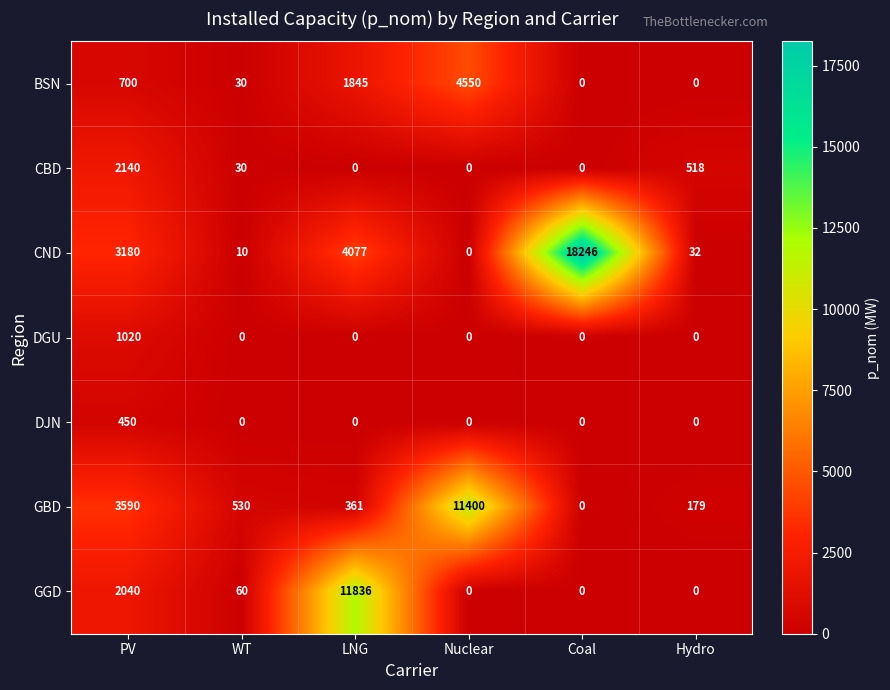

What is the highest value of the GBD series?

11400